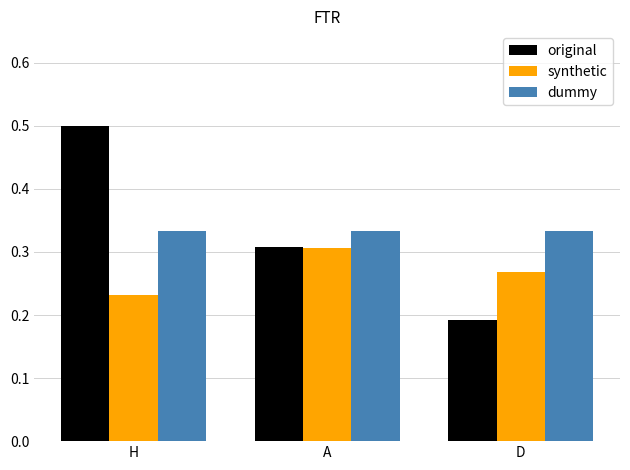

At which category is the sum across all series the highest?

H